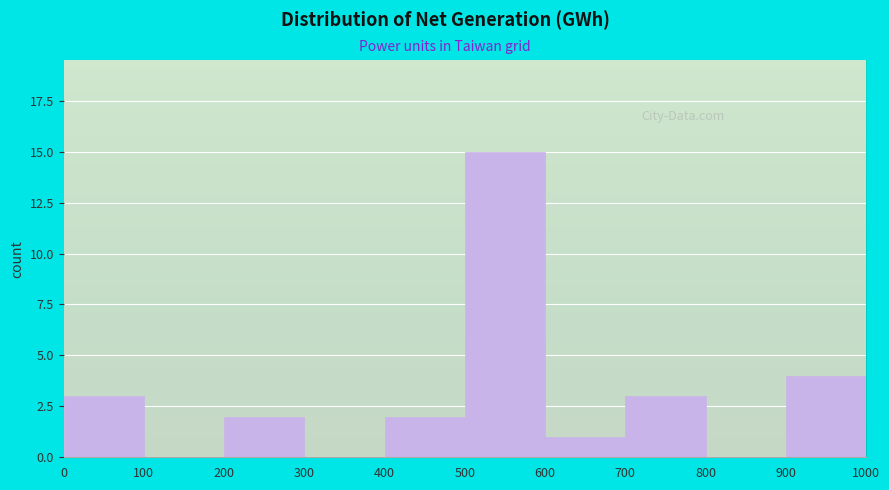

How tall is the bar that spans 400 to 500 on the x-axis? The values are not printed on the chart, so give them approximately, as read against the axis.

2